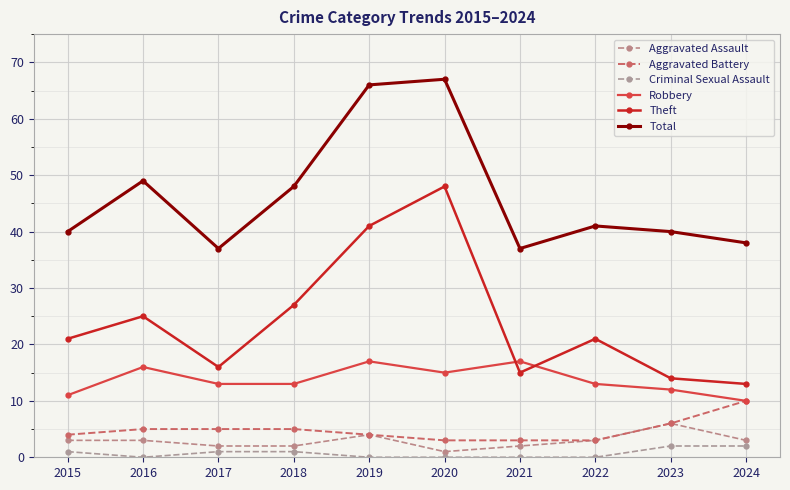

True or false: Aggravated Assault and Theft intersect in this chart.

False